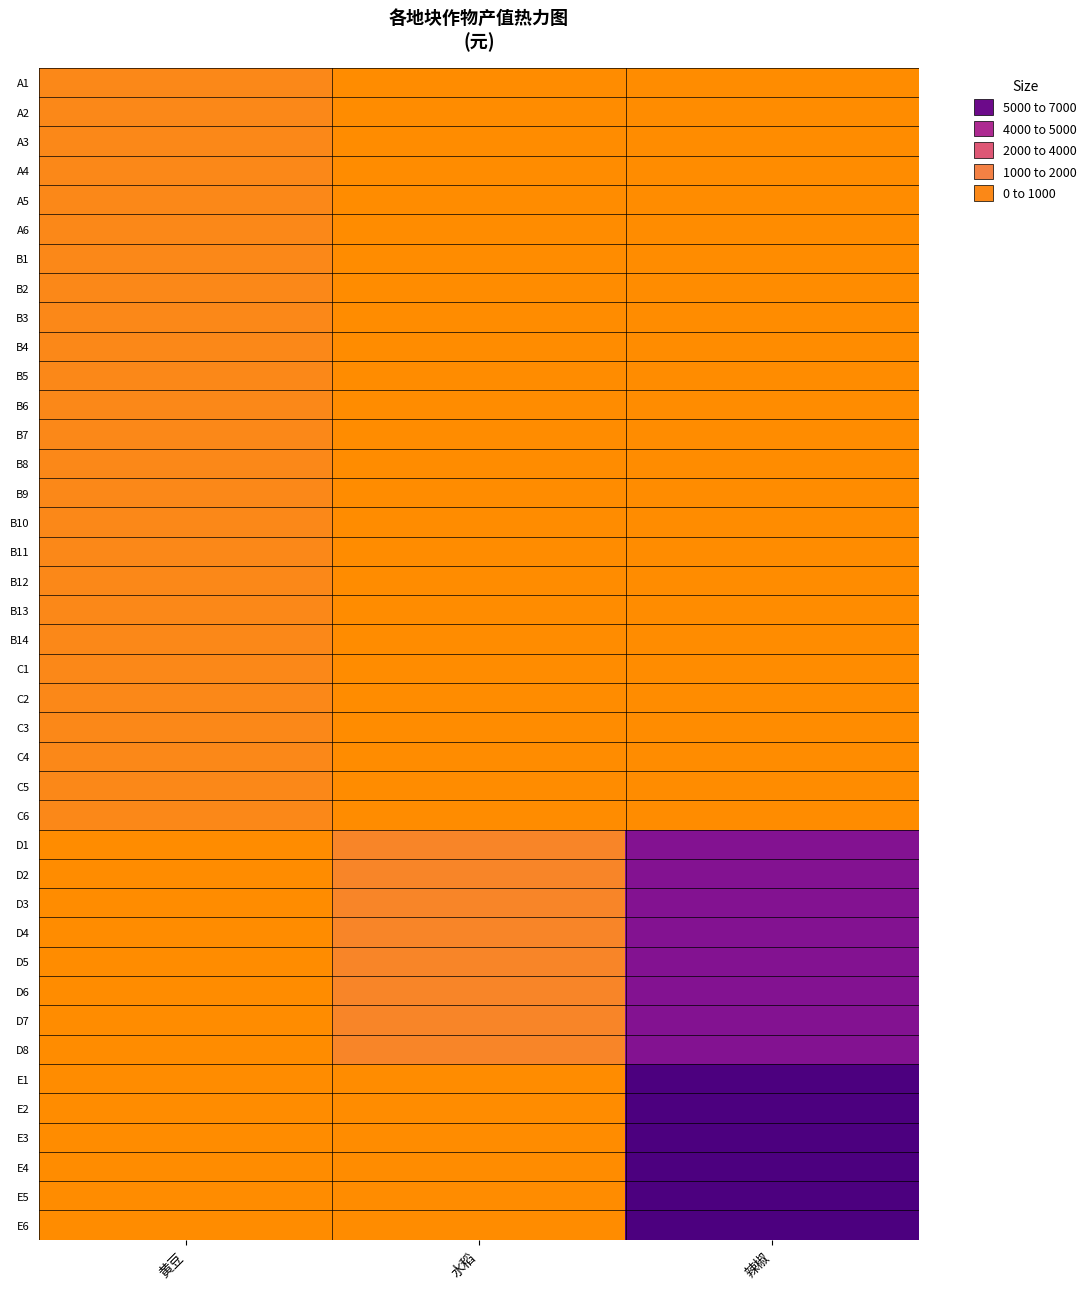

At which category is the sum across all series the highest?

辣椒